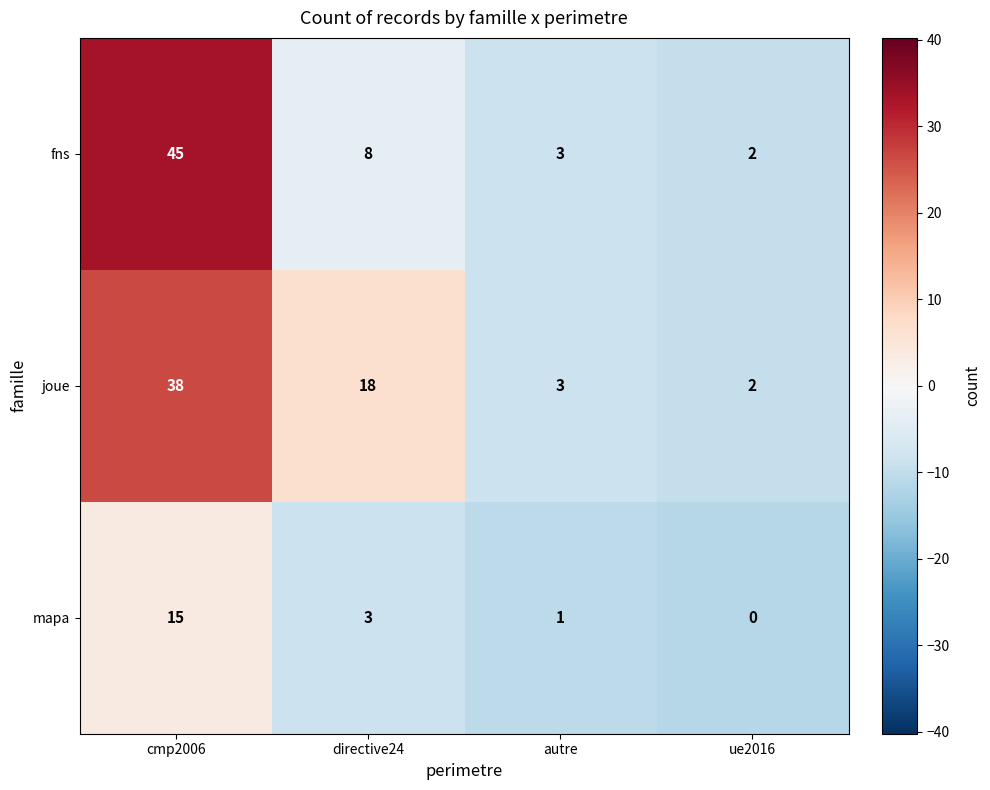

Rank the series by their maximum value, from lowest to highest.

mapa, joue, fns